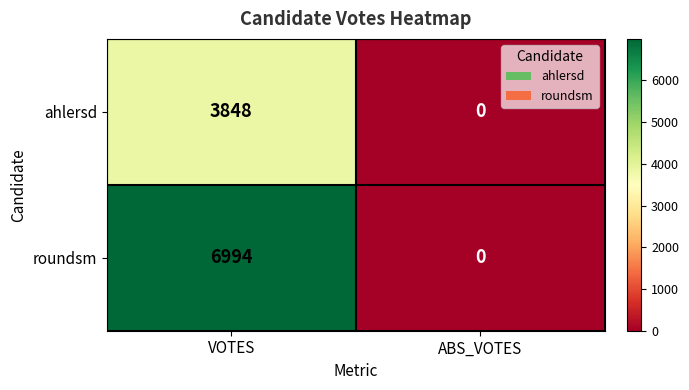

The value of ahlersd at ABS_VOTES is 0. True or false?

True